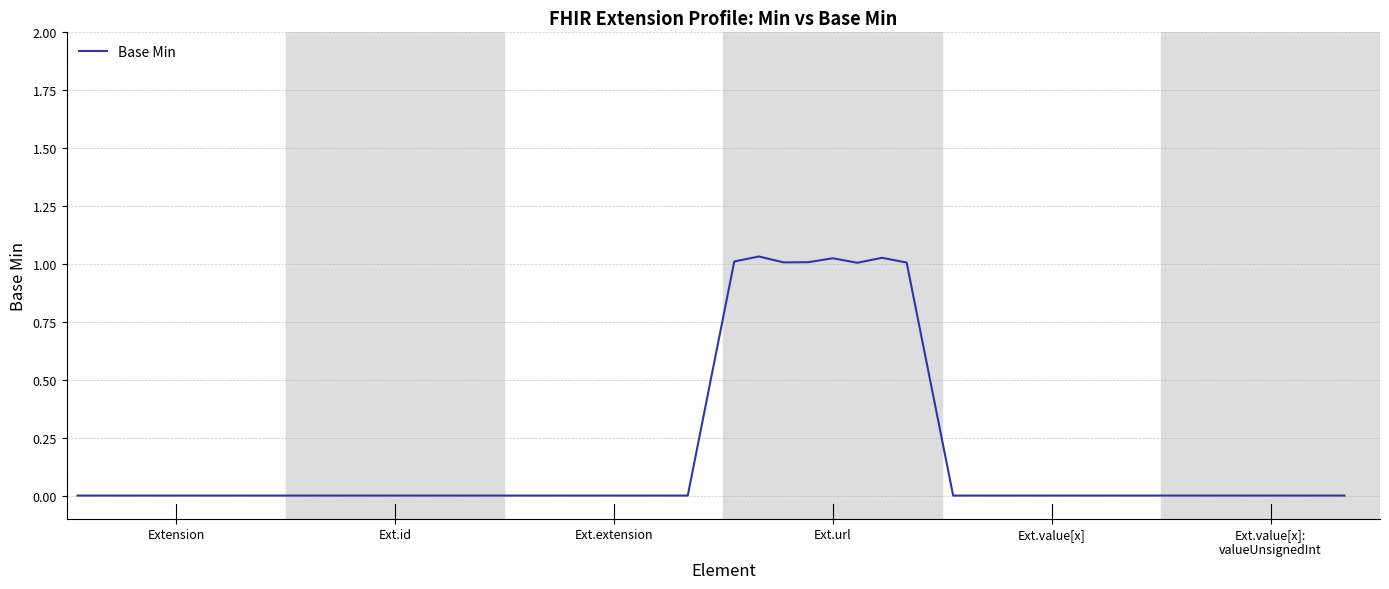

How many lines are shown in the chart?

1